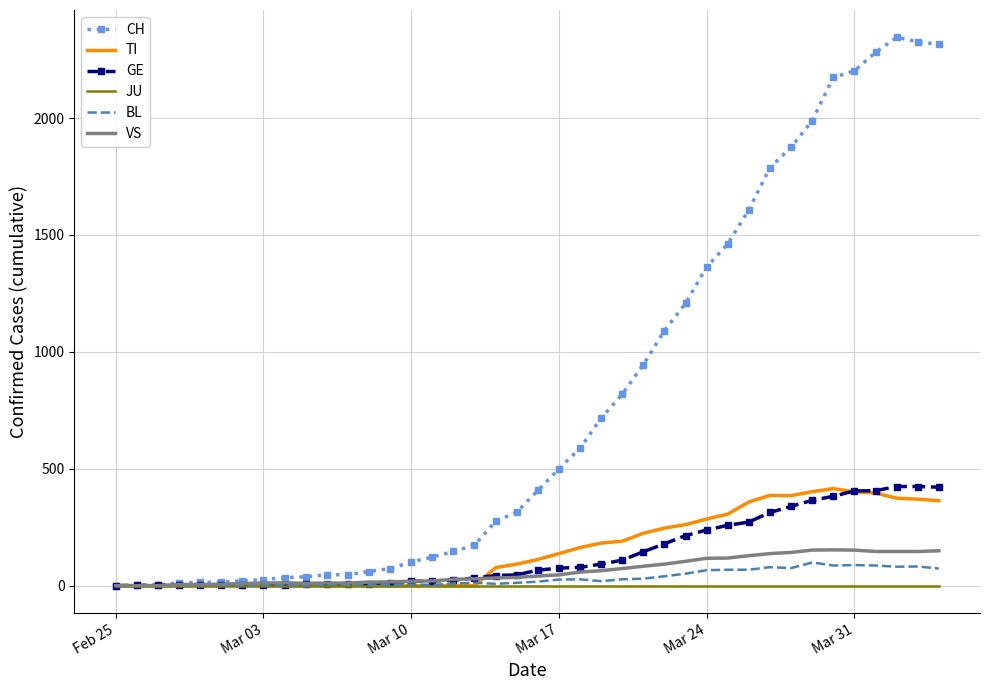

Which series has the largest total across all categories?

CH